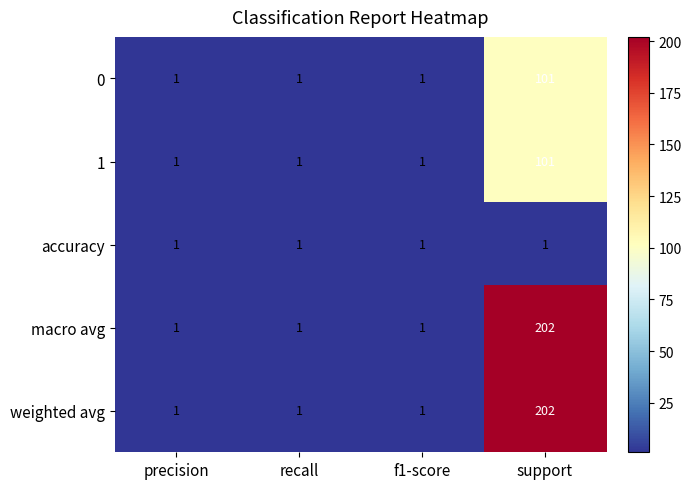

How many weighted avg values are between 1 and 202?

4